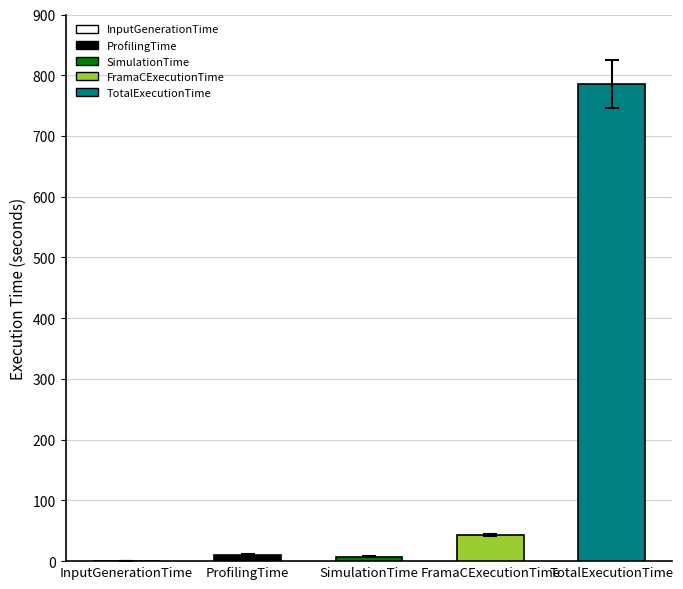

Count the number of categories in the chart.

5